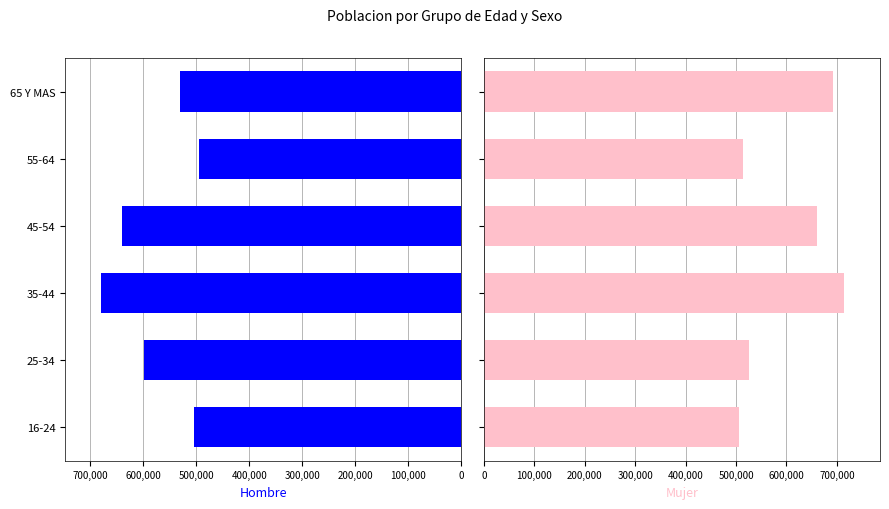

Which series has the largest total across all categories?

Mujer